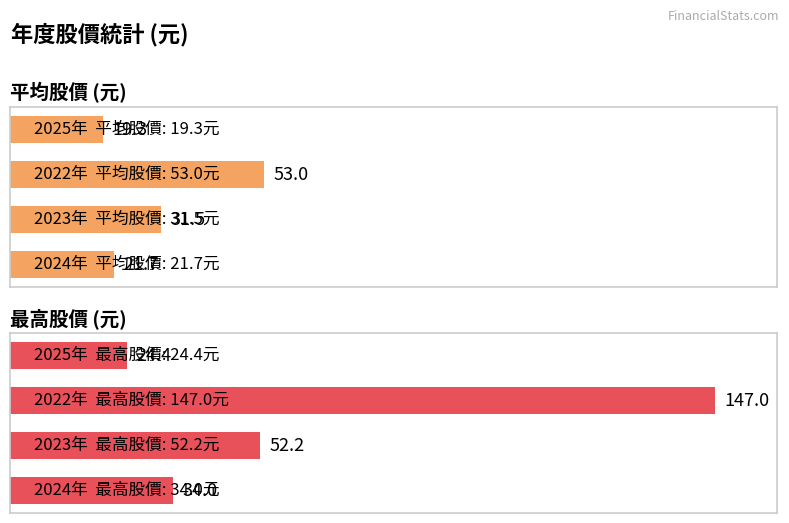

How many groups of bars are there?

4